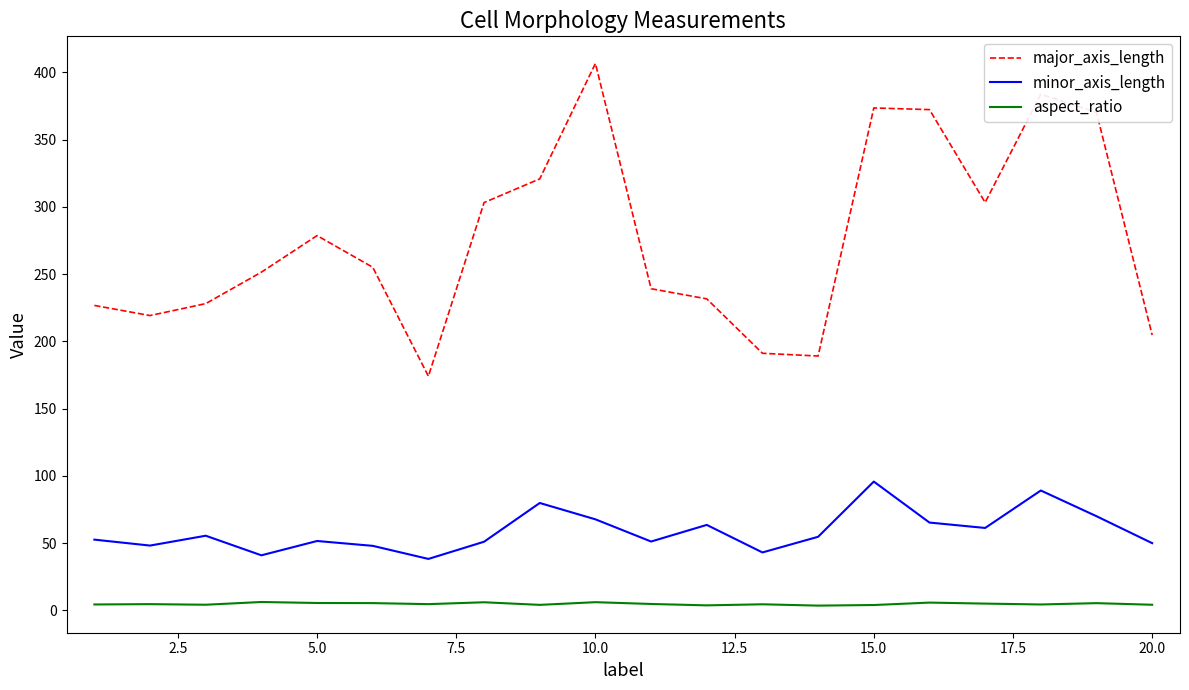

What is the difference between the maximum and minimum values in the minor_axis_length series?

57.5